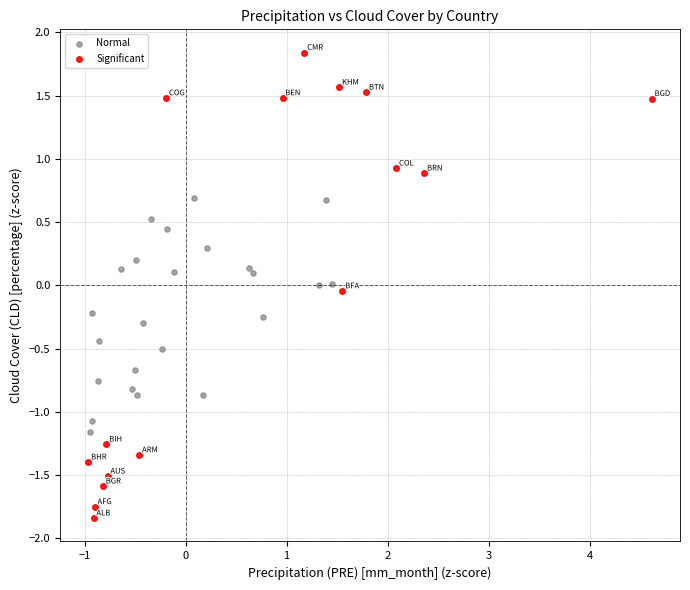

Which series reaches the maximum Y coordinate?

Significant